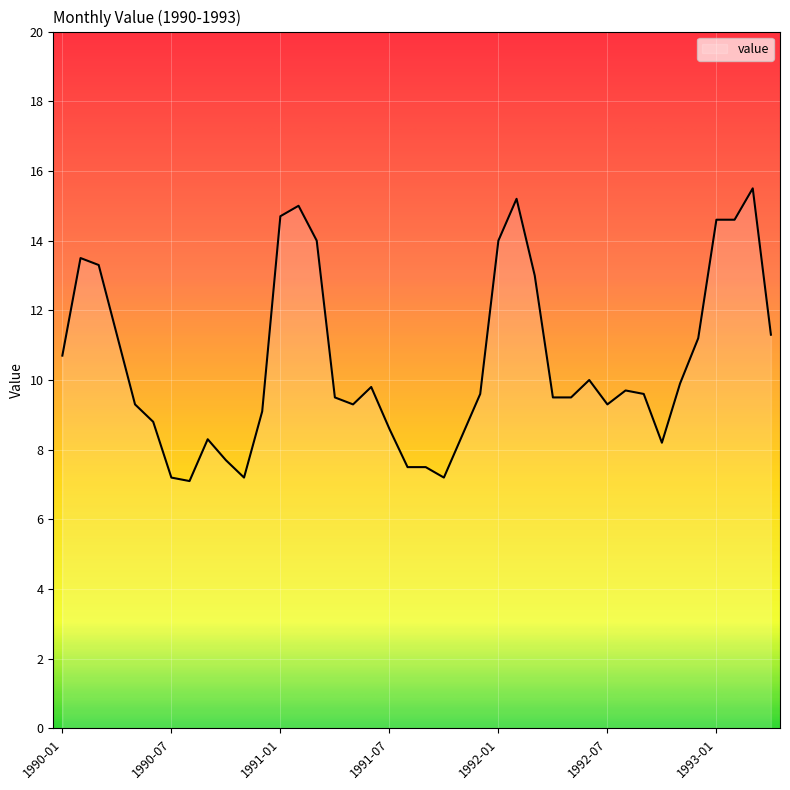

What is the maximum value shown in the chart?

15.5